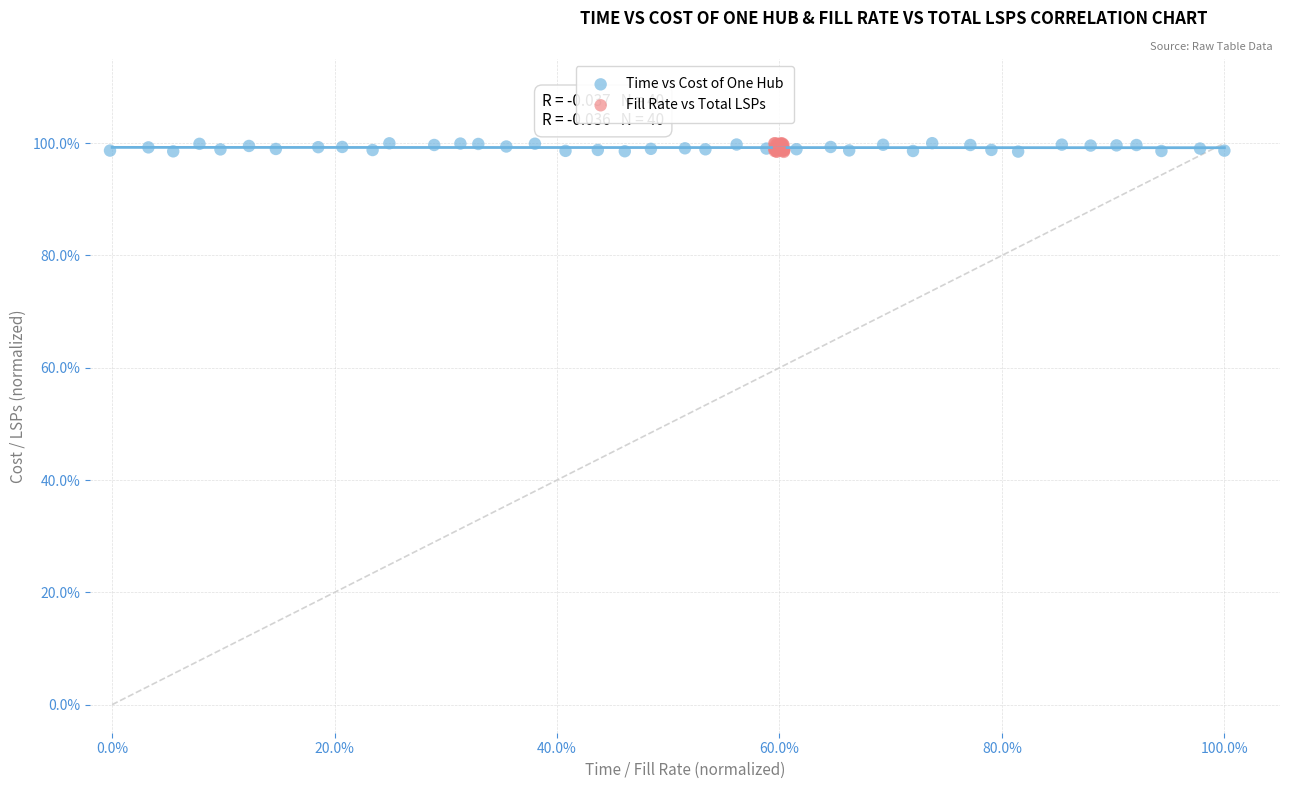

What are all the series names shown in the legend?

Time vs Cost of One Hub, Fill Rate vs Total LSPs